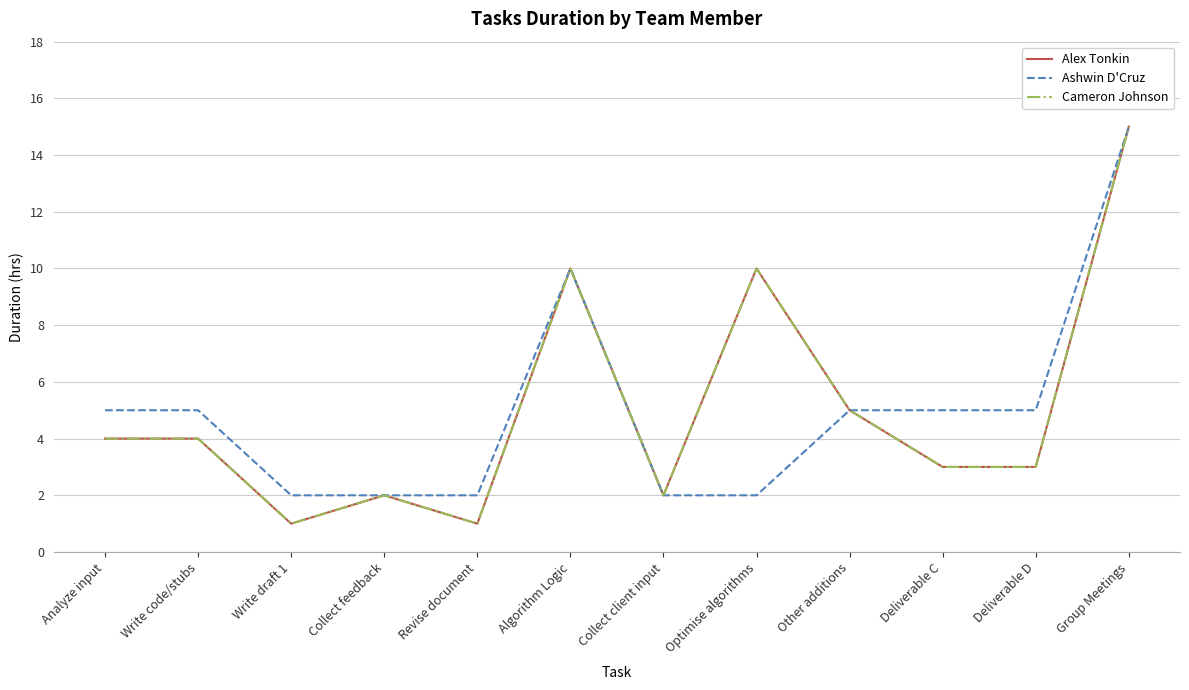

What position from the right is Collect feedback?

9